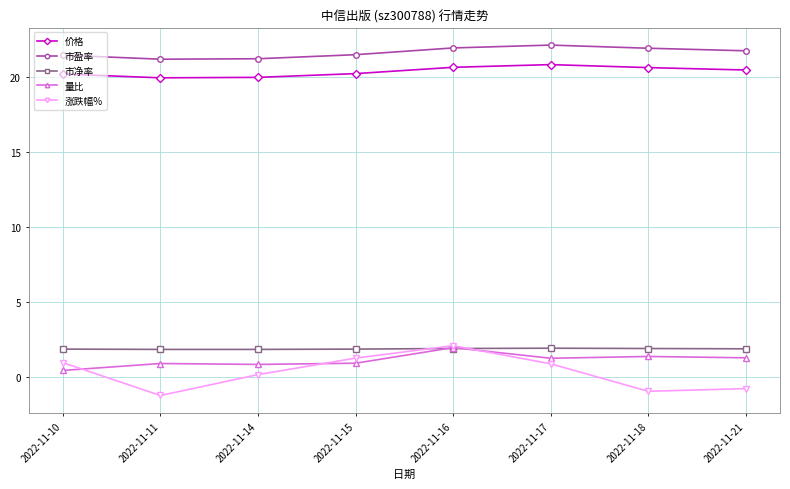

The value of 量比 at 2022-11-17 is 1.2. True or false?

True